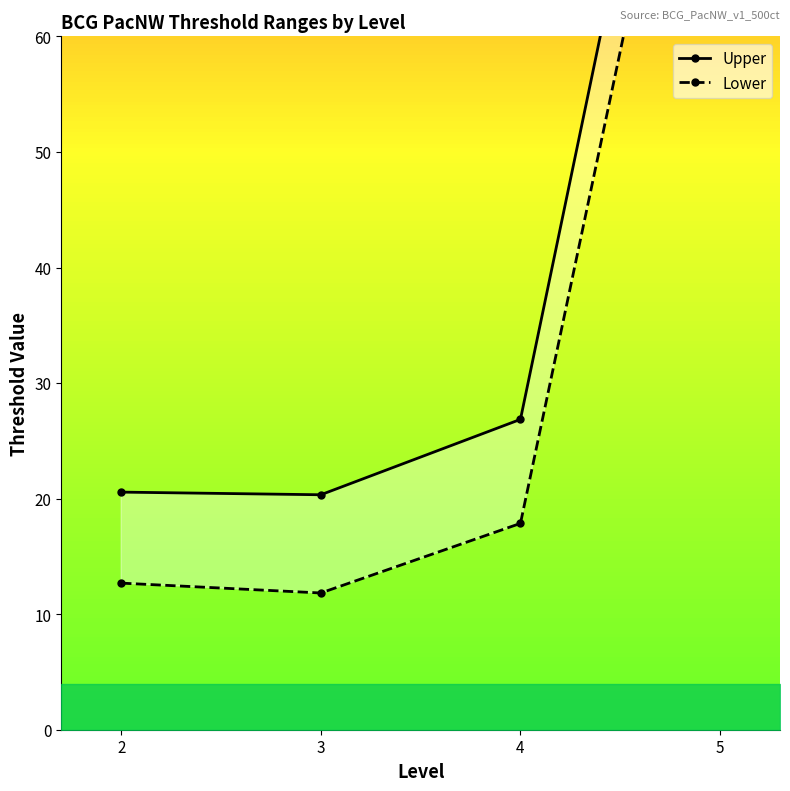

Is this an area chart (filled region under the line)?

No